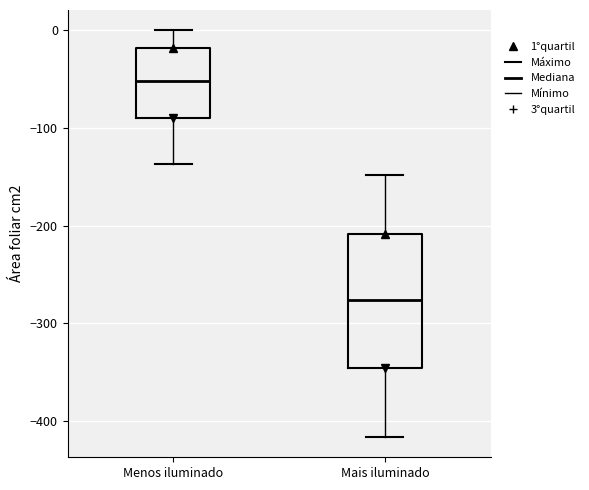

Reading left to right, transcribe this box plot: for each box, give where its median line is, the range the box spans, and where its two whiskers end, as read against the y-axis. The values are not printed on the chart, so give them approximately, as read against the axis.

Menos iluminado: median -50, box -90 to -20, whiskers -140 to 0
Mais iluminado: median -280, box -350 to -210, whiskers -420 to -150